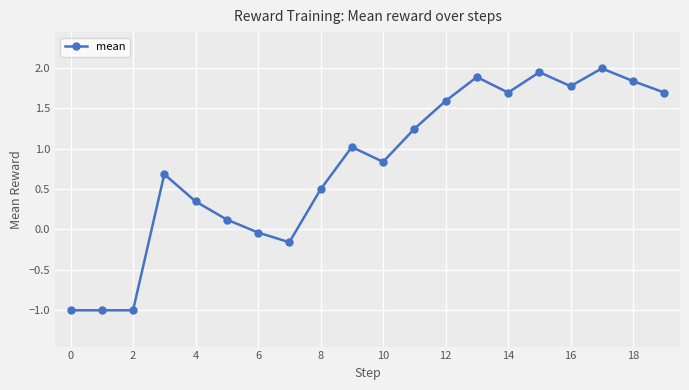

What is the difference between the maximum and minimum values?

3.0